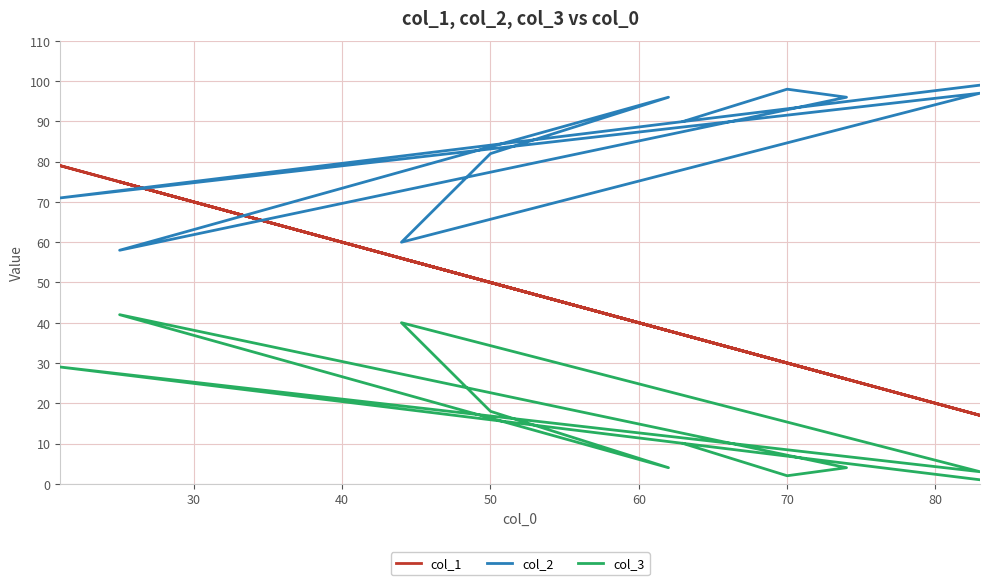

Is the value of col_1 at 30 greater than the value of col_2 at 60?

No